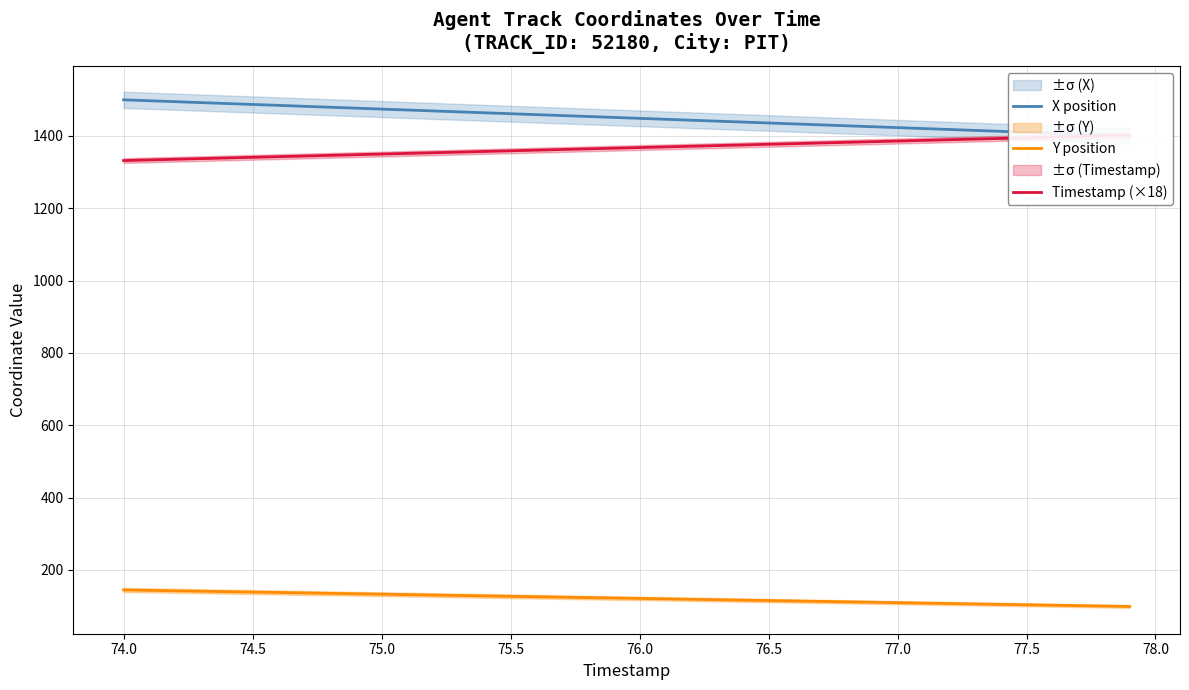

True or false: X position has more than 0 interior local peaks.

False